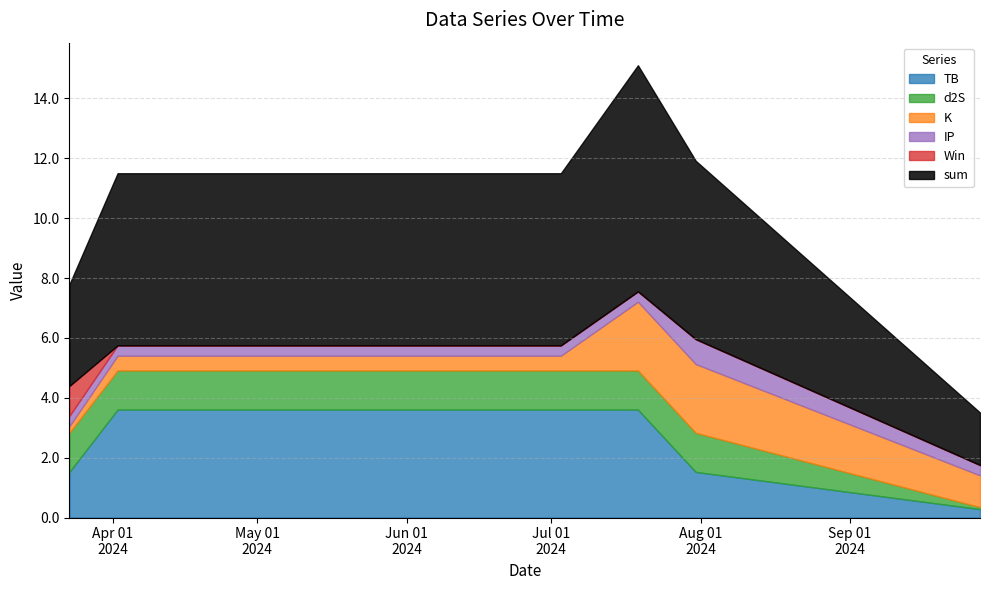

What is the label of the 1st point from the right?

2024-09-28